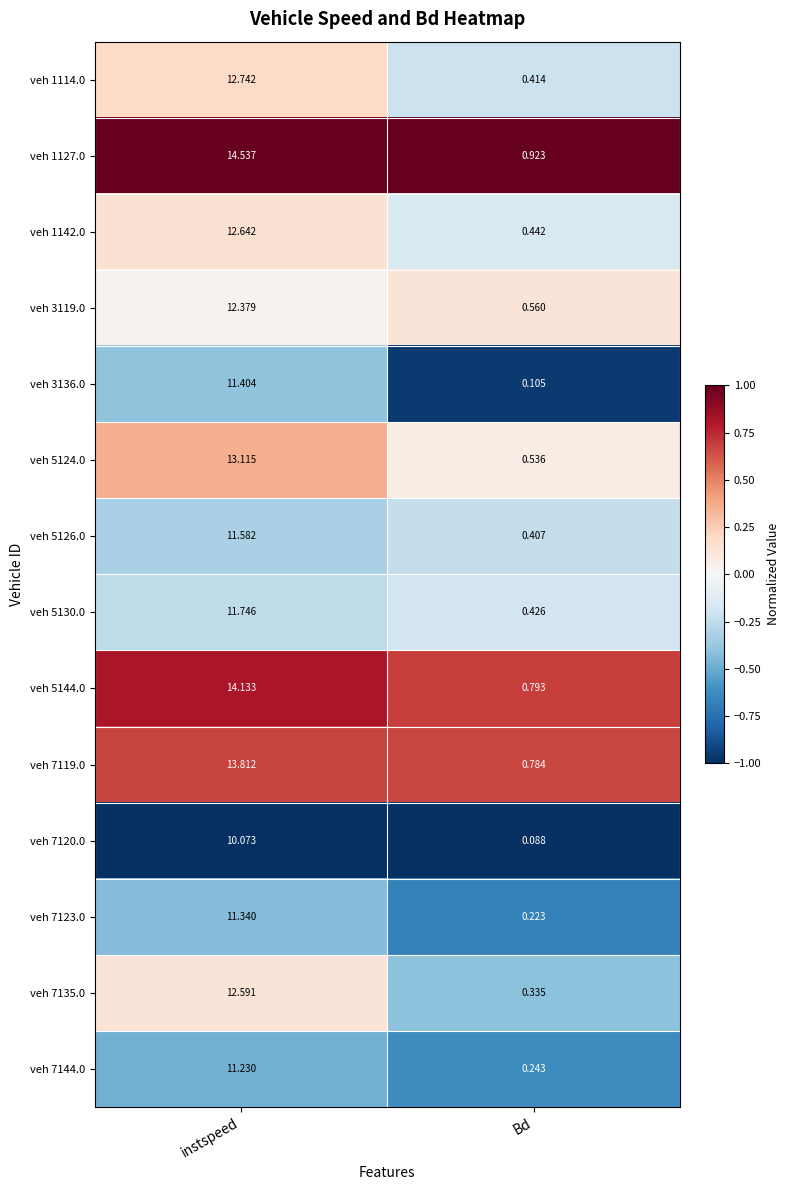

Where is veh 7144.0 nearest to the value 5?

Bd